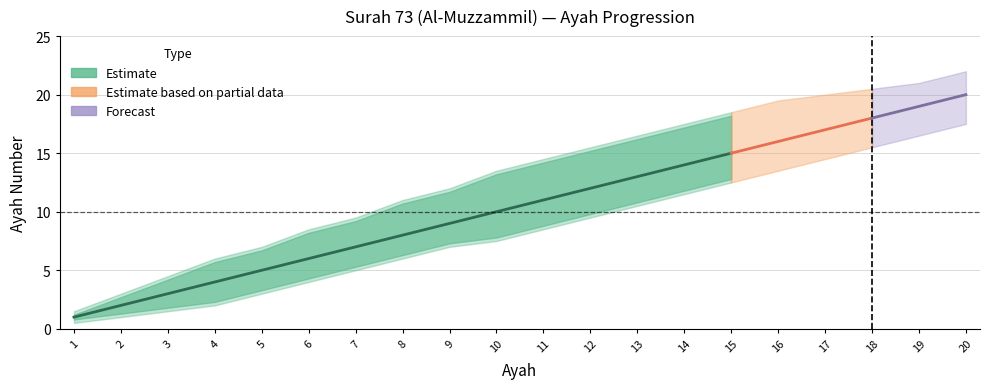

What is the difference between the Ayah Number values at 20 and 7?

13.0